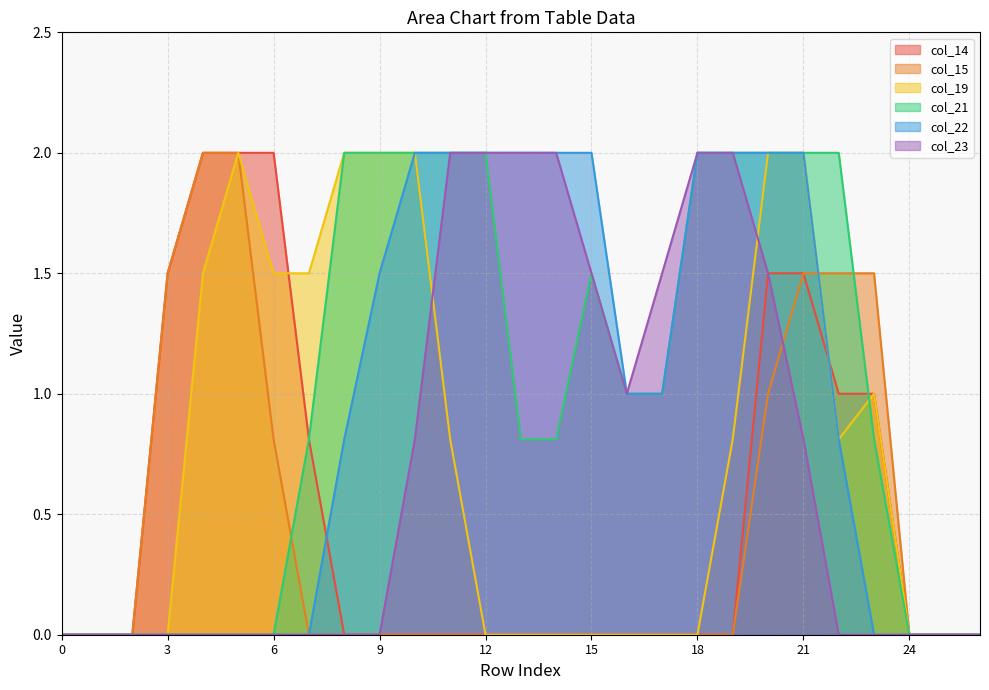

Which series has the largest total across all categories?

col_21